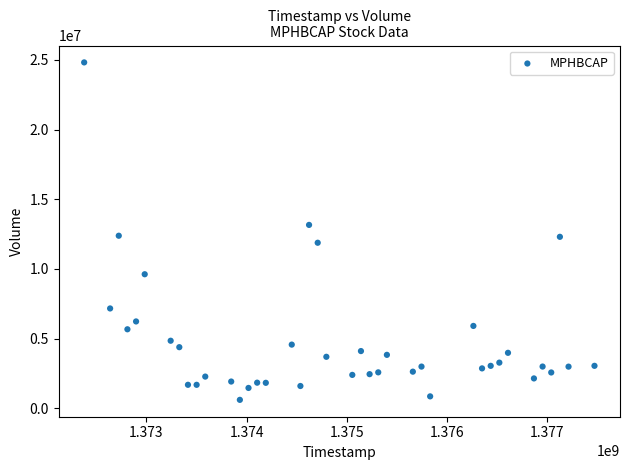

What is the range of Y values (max minus min)?

24197600